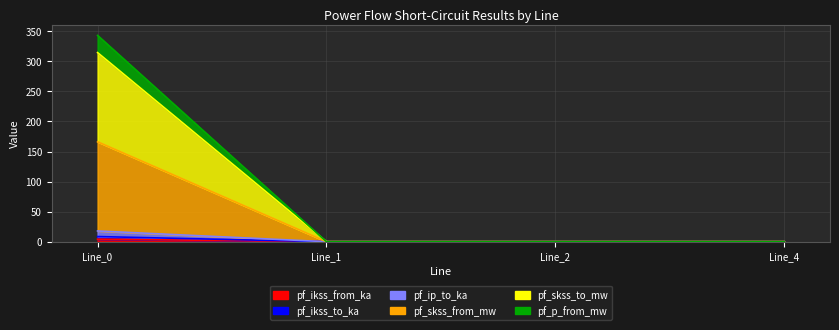

Which category has the highest value in the pf_ip_to_ka series?

Line_0